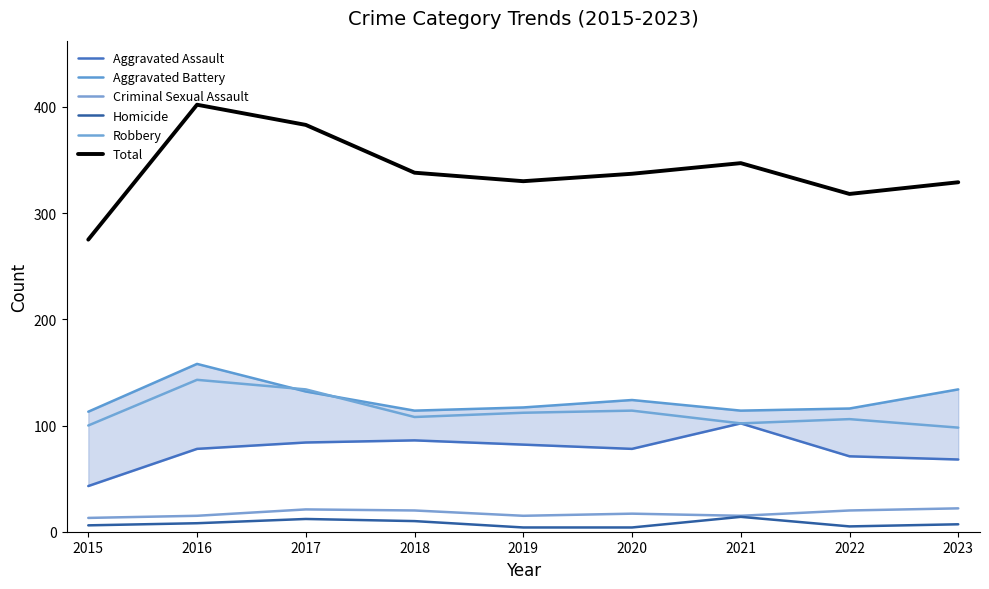

Rank the series at 2023 from lowest to highest value.

Homicide, Criminal Sexual Assault, Aggravated Assault, Robbery, Aggravated Battery, Total